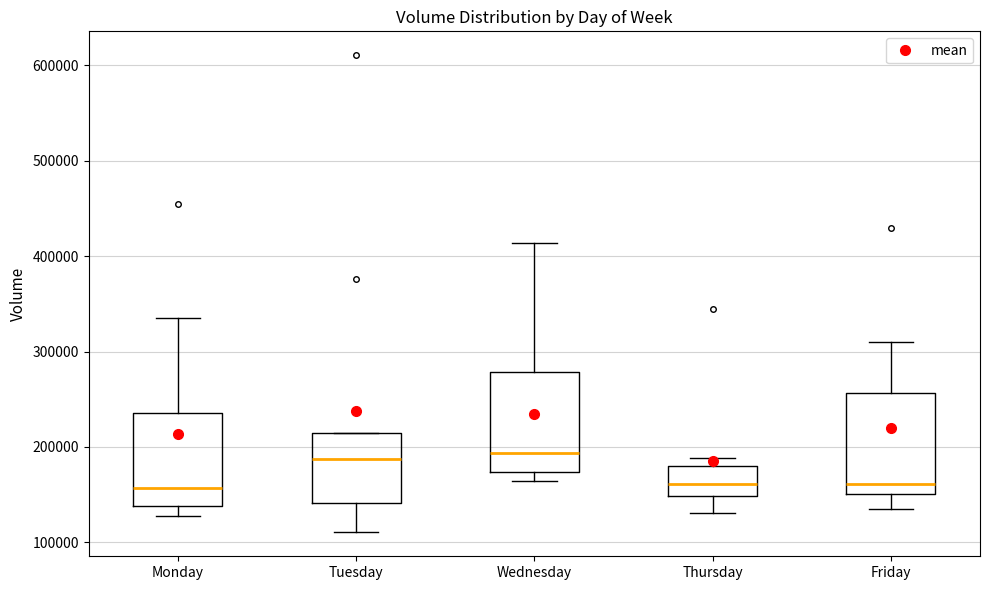

Reading left to right, transcribe this box plot: for each box, give where its median line is, the range the box spans, and where its two whiskers end, as read against the y-axis. The values are not printed on the chart, so give them approximately, as read against the axis.

Monday: median 160000, box 140000 to 240000, whiskers 130000 to 340000
Tuesday: median 190000, box 140000 to 210000, whiskers 110000 to 210000
Wednesday: median 190000, box 170000 to 280000, whiskers 160000 to 410000
Thursday: median 160000, box 150000 to 180000, whiskers 130000 to 190000
Friday: median 160000, box 150000 to 260000, whiskers 140000 to 310000